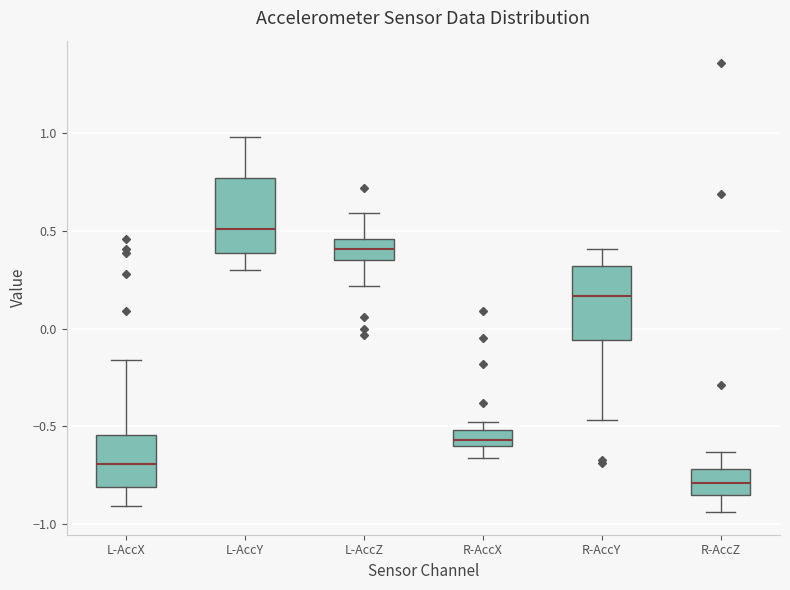

Reading left to right, transcribe this box plot: for each box, give where its median line is, the range the box spans, and where its two whiskers end, as read against the y-axis. The values are not printed on the chart, so give them approximately, as read against the axis.

L-AccX: median -0.70, box -0.80 to -0.55, whiskers -0.90 to -0.15
L-AccY: median 0.50, box 0.40 to 0.75, whiskers 0.30 to 1.00
L-AccZ: median 0.40, box 0.35 to 0.45, whiskers 0.20 to 0.60
R-AccX: median -0.55, box -0.60 to -0.50, whiskers -0.65 to -0.50 (just above the box's upper edge)
R-AccY: median 0.15, box -0.05 to 0.30, whiskers -0.45 to 0.40
R-AccZ: median -0.80, box -0.85 to -0.70, whiskers -0.95 to -0.65